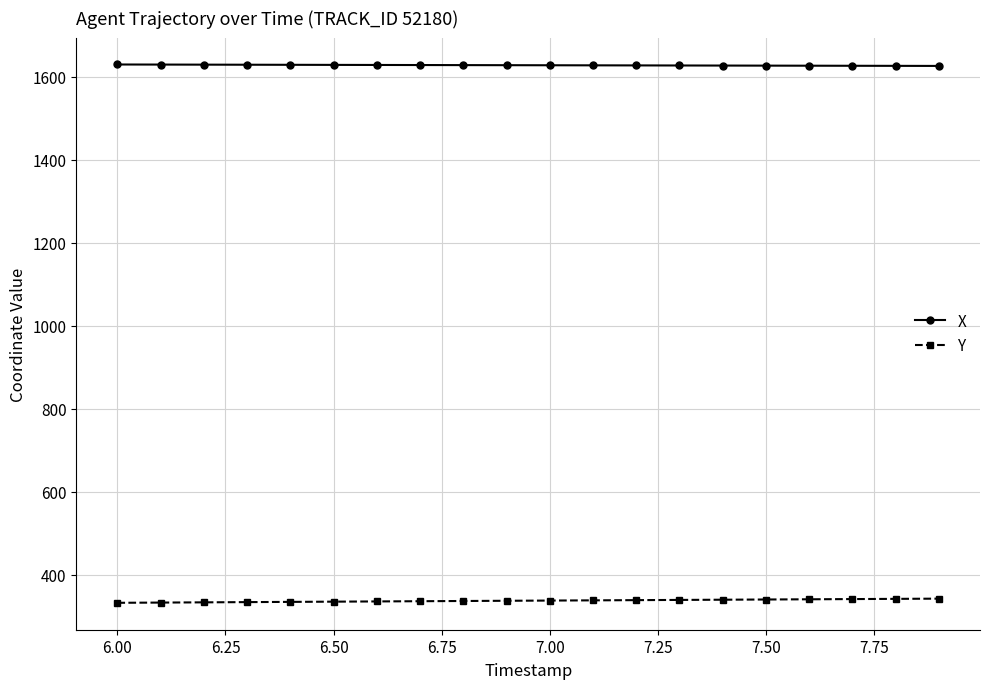

True or false: Y and X cross at least once.

False